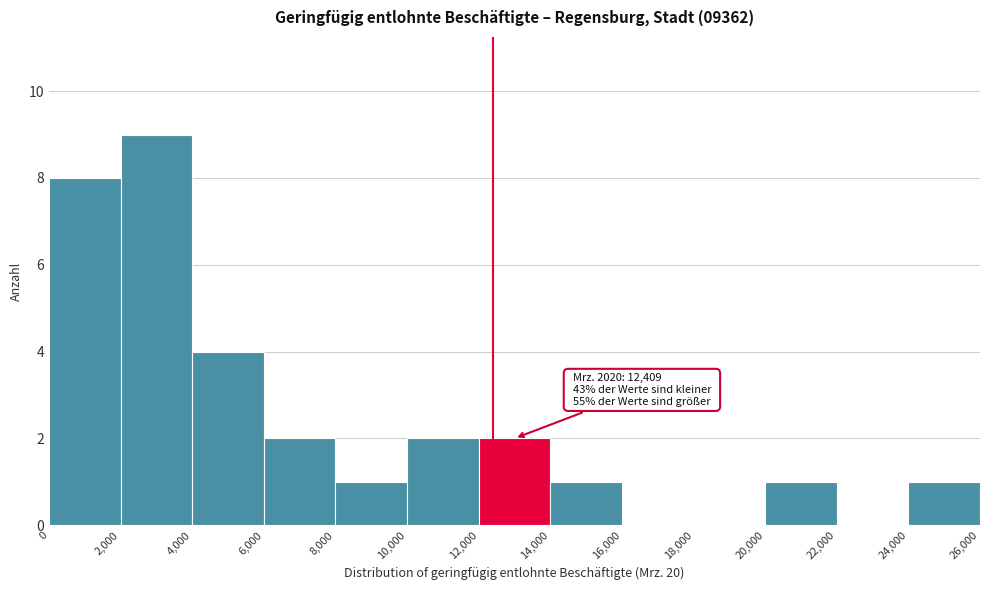

Which range on the x-axis has the tallest bar?

2,000 to 4,000